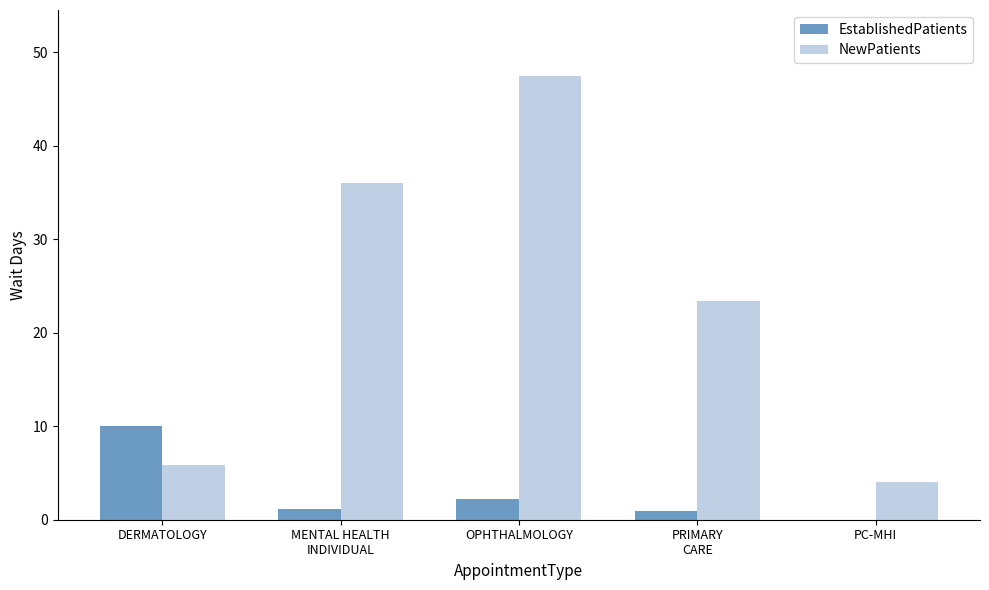

What is the spread (max minus min) of values at PC-MHI?

4.0